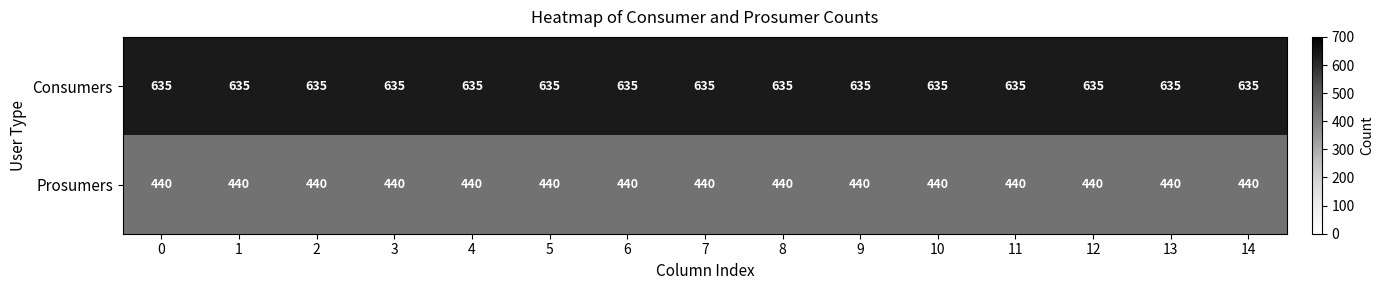

What is the average value of the Consumers series?

635